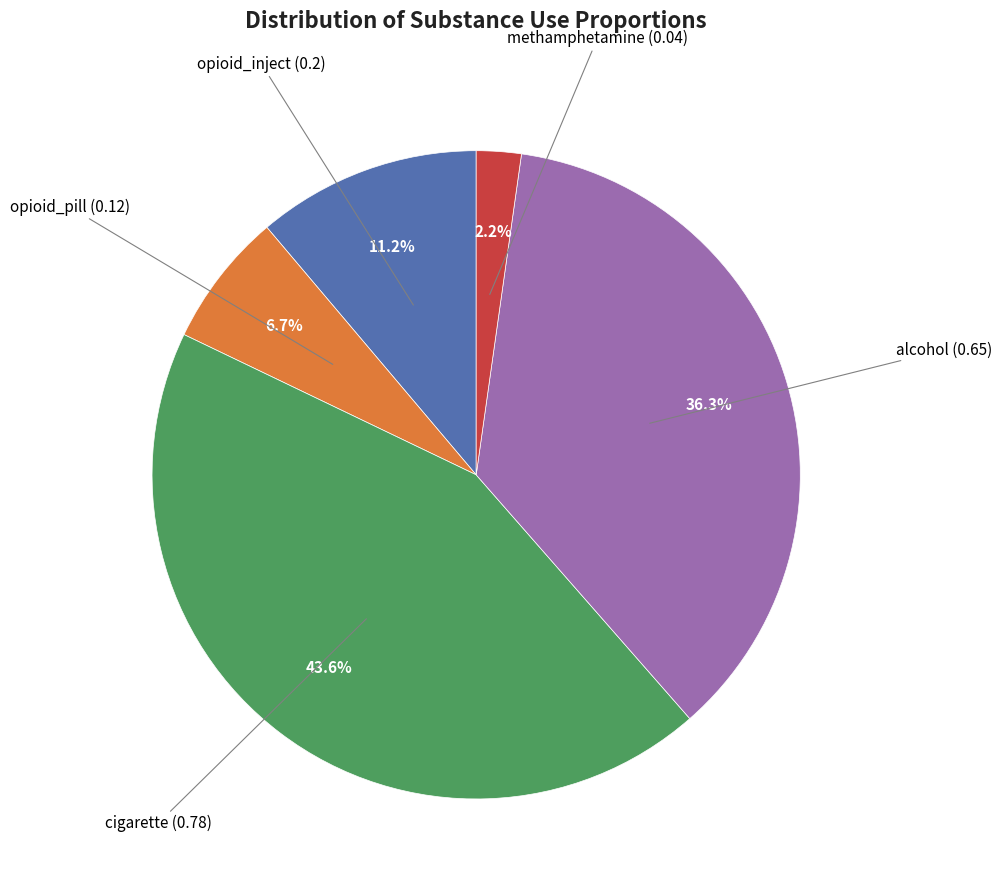

Is there any slice that represents more than half of the pie?

No